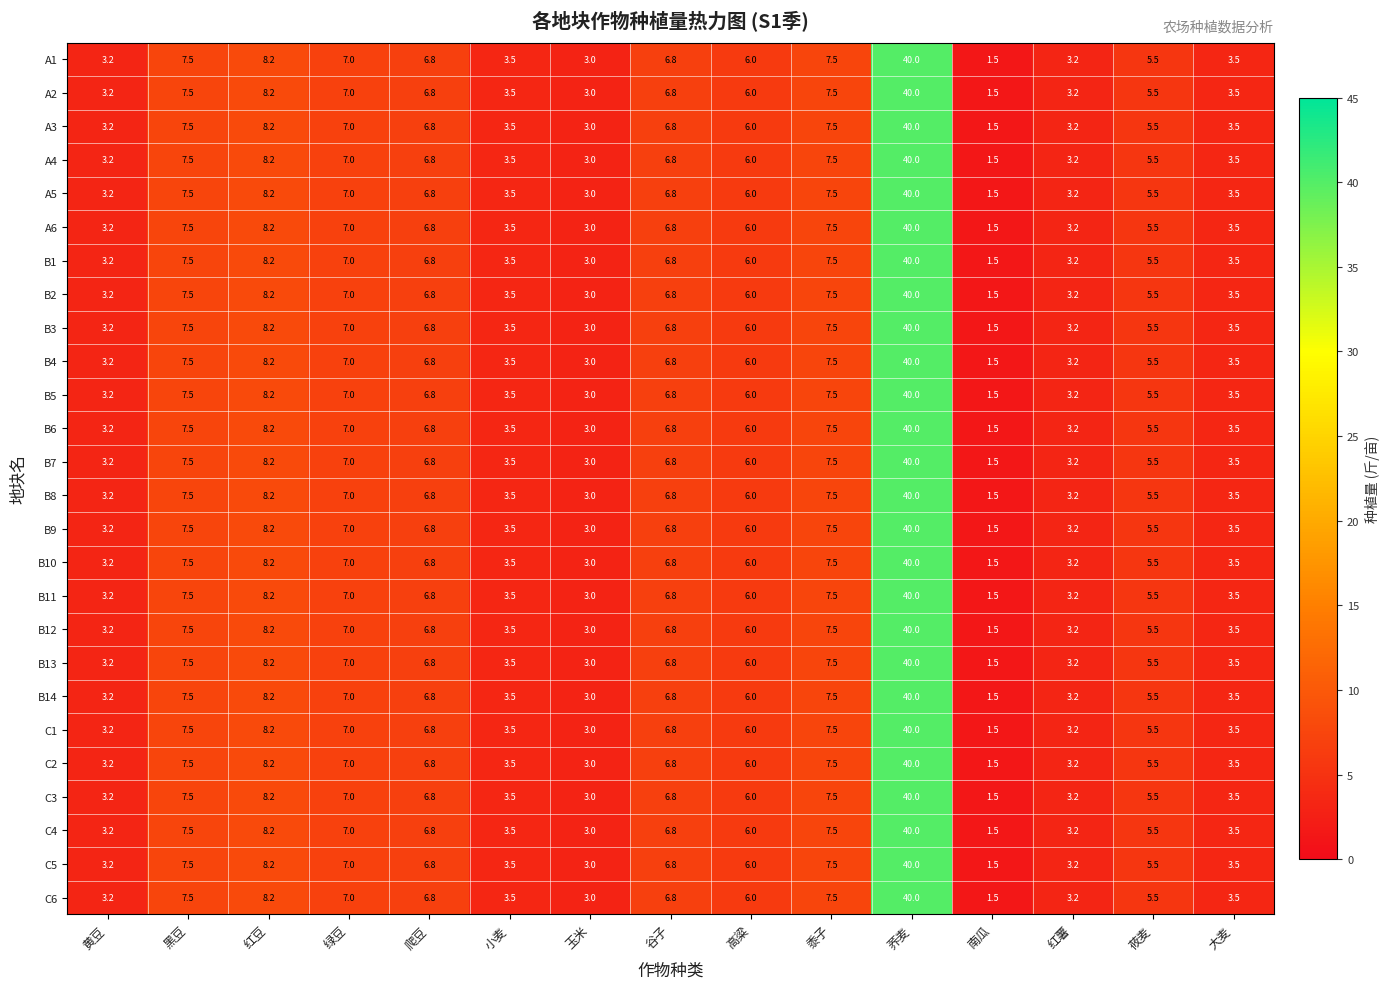

What is the sum of all C6 values?

113.2